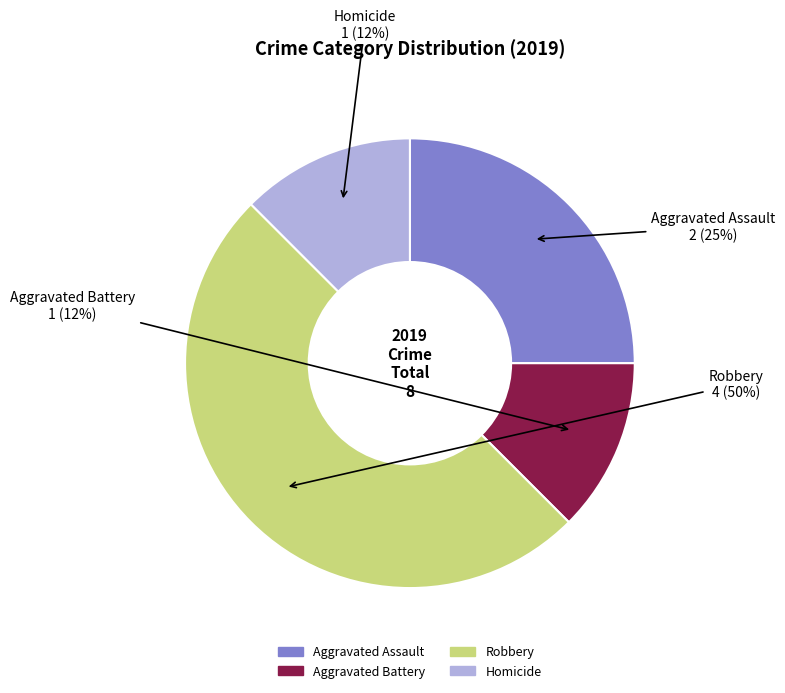

Is the sum of Aggravated Battery and Robbery greater than half?

Yes